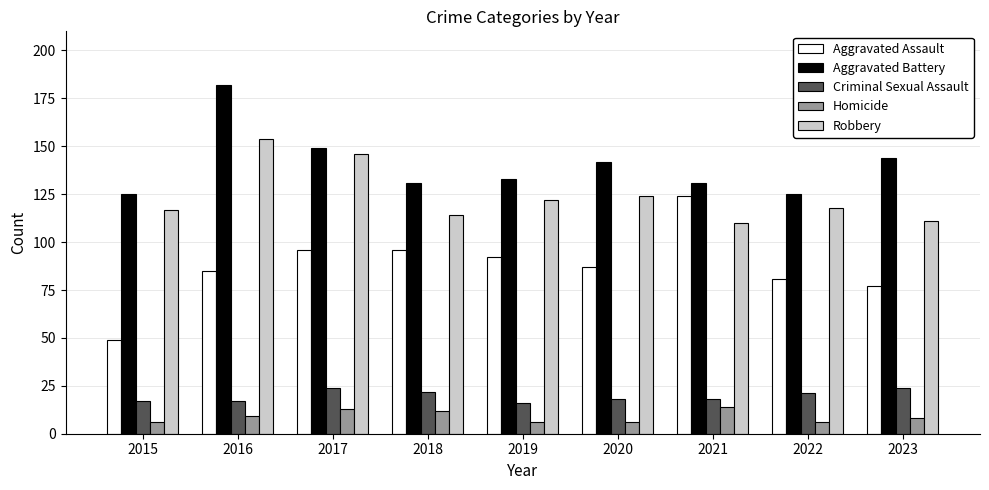

Count the Criminal Sexual Assault values in the range 17 to 22.

6